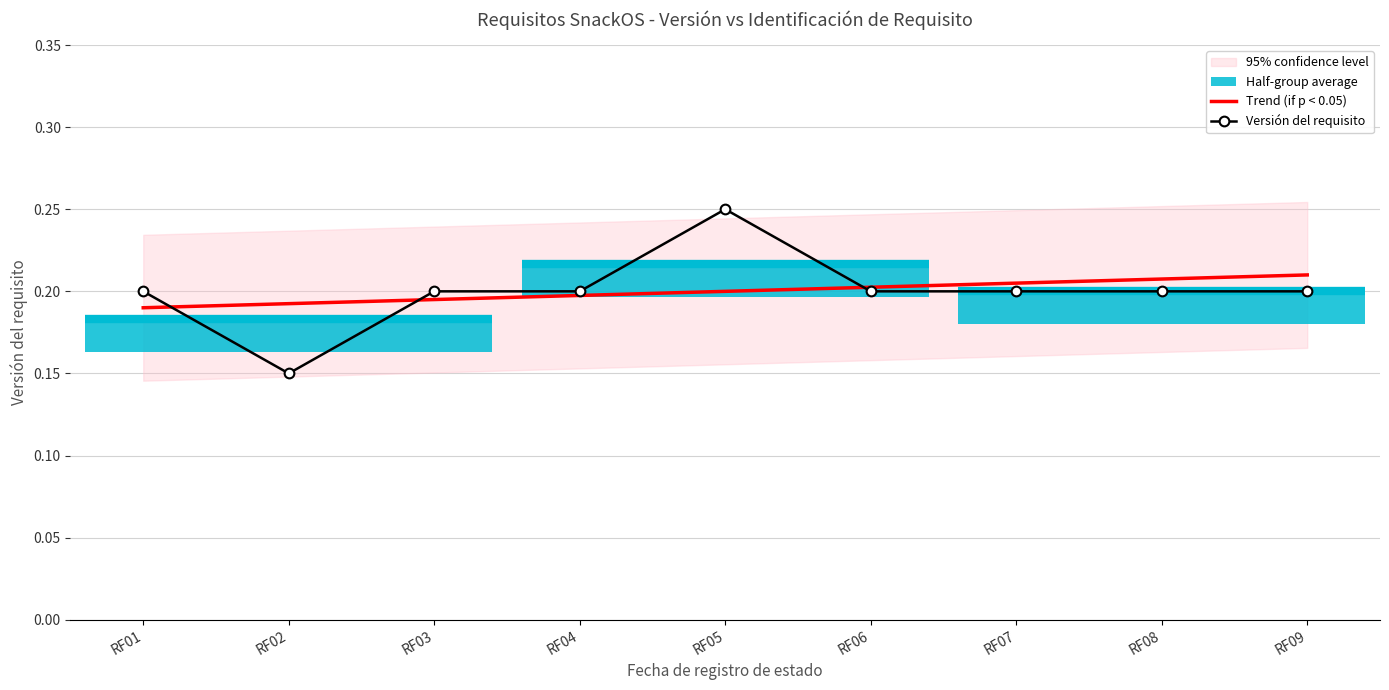

Which series ends up on top after the final intersection of Trend (if p < 0.05) and Versión del requisito?

Trend (if p < 0.05)